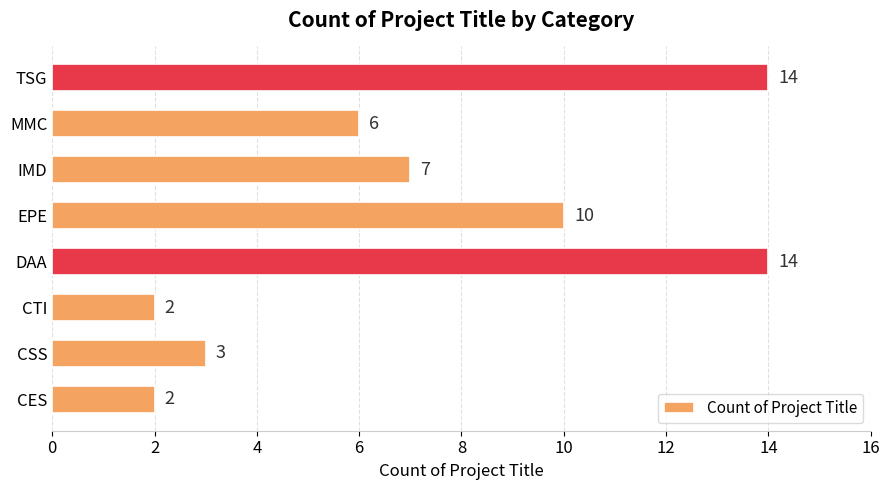

True or false: the data shows 5 at DAA.

False